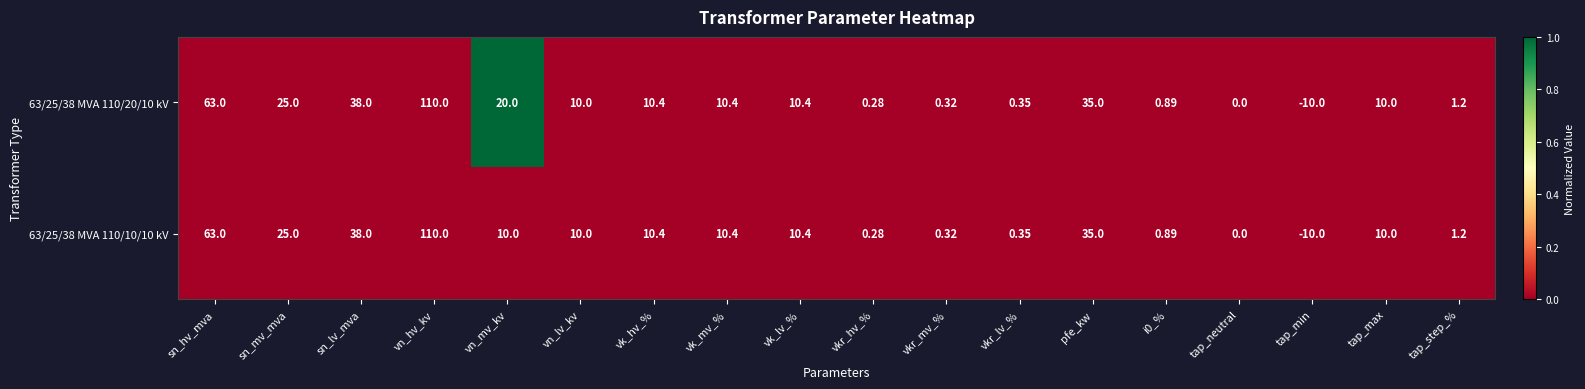

At which category does the chart reach its peak across all series?

vn_hv_kv